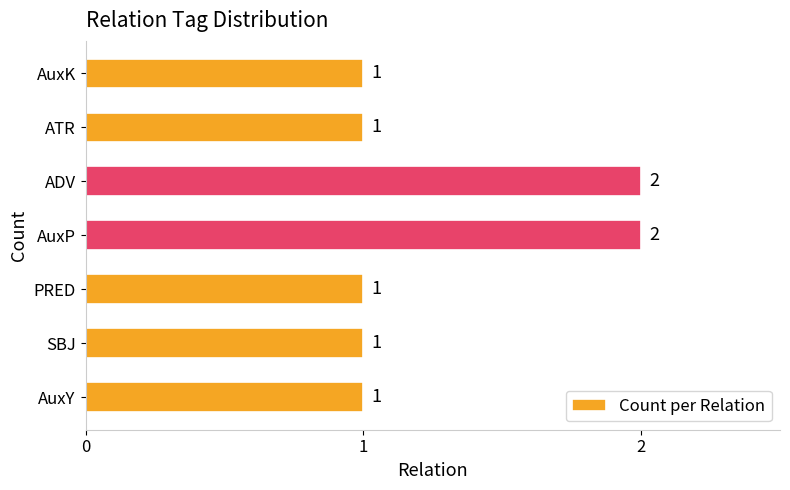

True or false: the data shows 2 at AuxY.

False